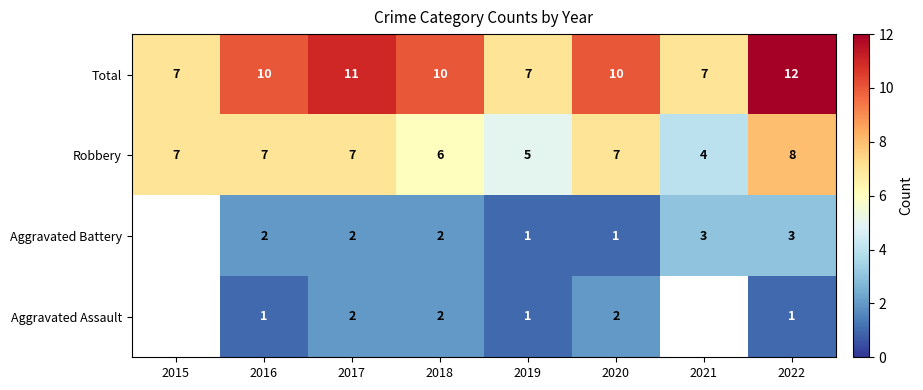

At which category is the sum across all series the highest?

2022